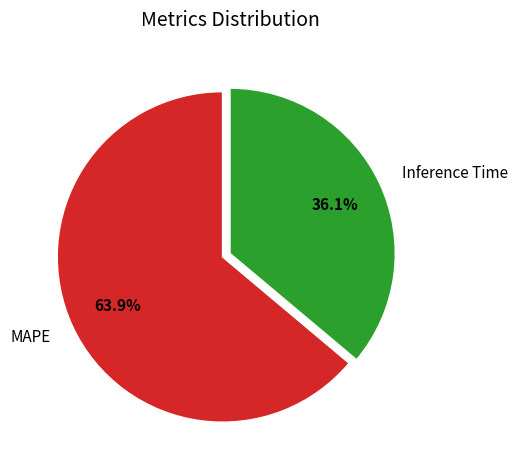

The Inference Time slice represents 36% of the pie. True or false?

True